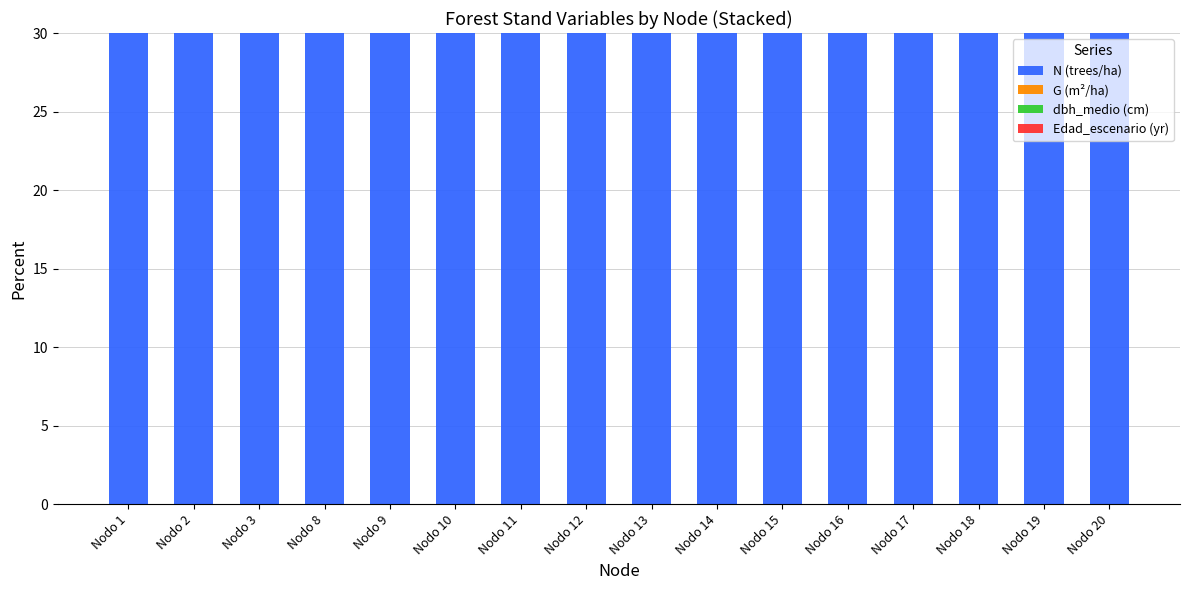

What is the total value across all series at Nodo 3?

2364.7